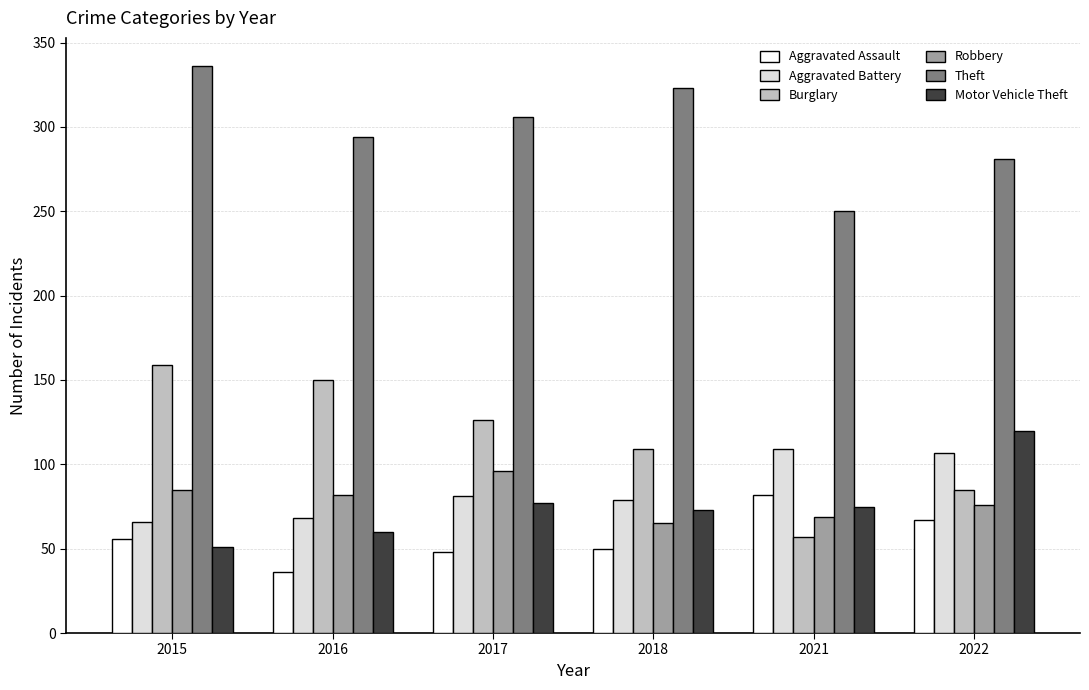

What is the minimum value shown in the chart?

36